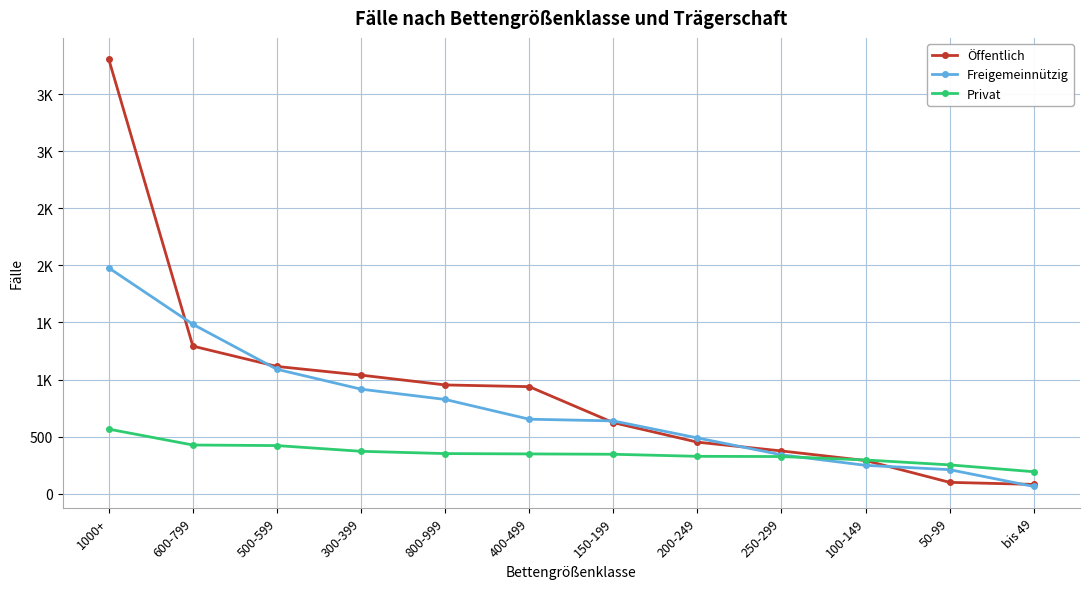

Reading left to right, list all the values displayed in this chart.

Öffentlich: 1000+=3805	600-799=1293	500-599=1115	300-399=1039	800-999=953	400-499=938	150-199=623	200-249=452	250-299=375	100-149=291	50-99=100	bis 49=82
Freigemeinnützig: 1000+=1978	600-799=1484	500-599=1090	300-399=916	800-999=826	400-499=653	150-199=638	200-249=489	250-299=341	100-149=249	50-99=211	bis 49=64
Privat: 1000+=566	600-799=427	500-599=422	300-399=372	800-999=352	400-499=349	150-199=346	200-249=328	250-299=326	100-149=296	50-99=253	bis 49=193